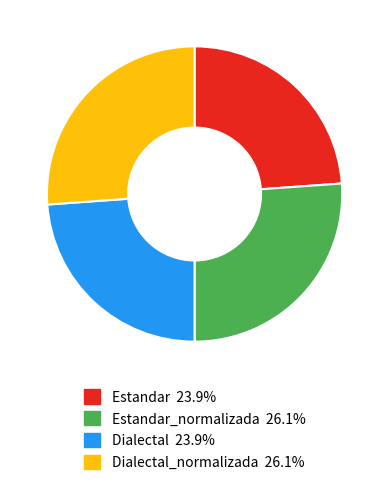

Is there a majority slice in this chart?

No